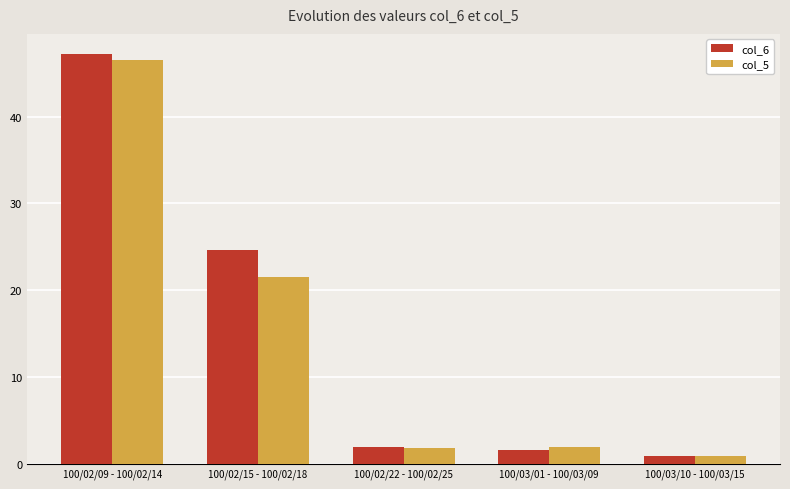

What is the approximate value of col_6 at 100/02/15 - 100/02/18?

24.6